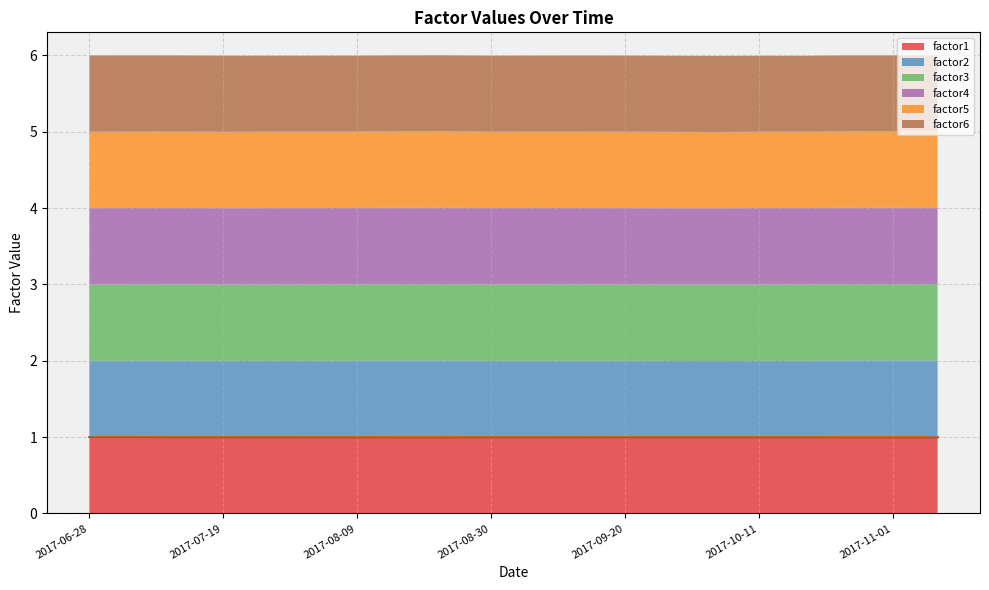

What is the value of the factor2 point at the 18th from the left?

1.0